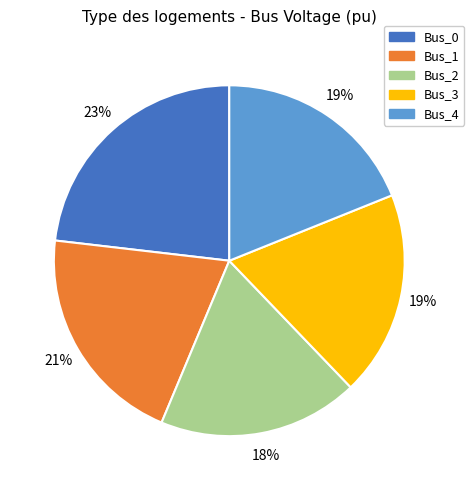

To the nearest percent, what percentage of the pie is Bus_3?

19%